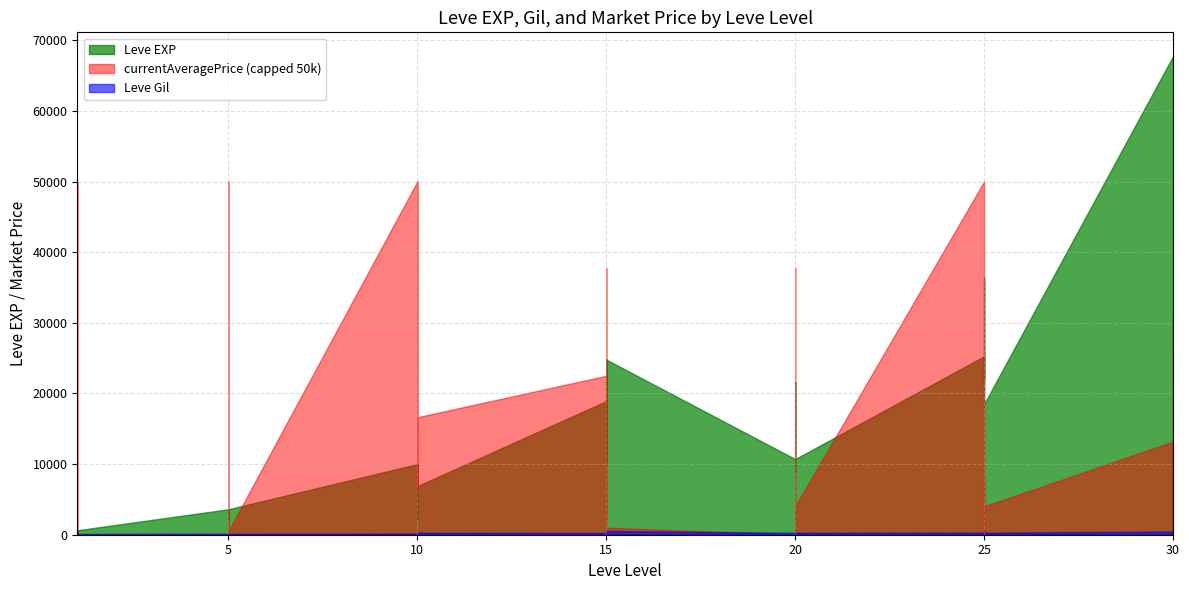

True or false: Leve Gil has more than 0 points higher than both neighbors.

True